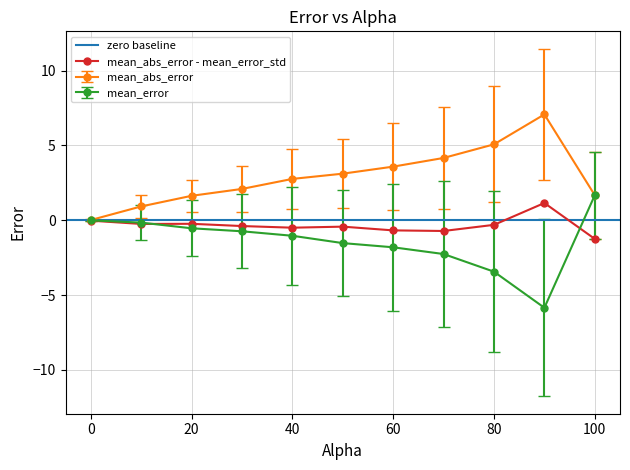

List the labels in order of mean_error_std value, largest first.

90.0, 80.0, 70.0, 60.0, 50.0, 40.0, 100.0, 30.0, 20.0, 10.0, 0.0